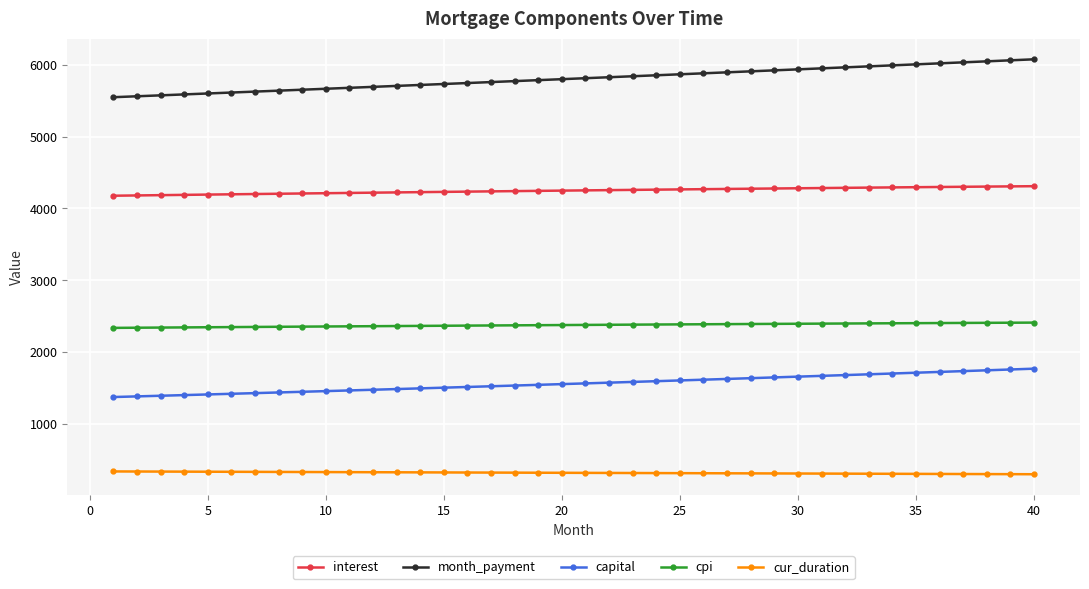

What is the value of the cpi point at the 33rd from the left?

2398.1